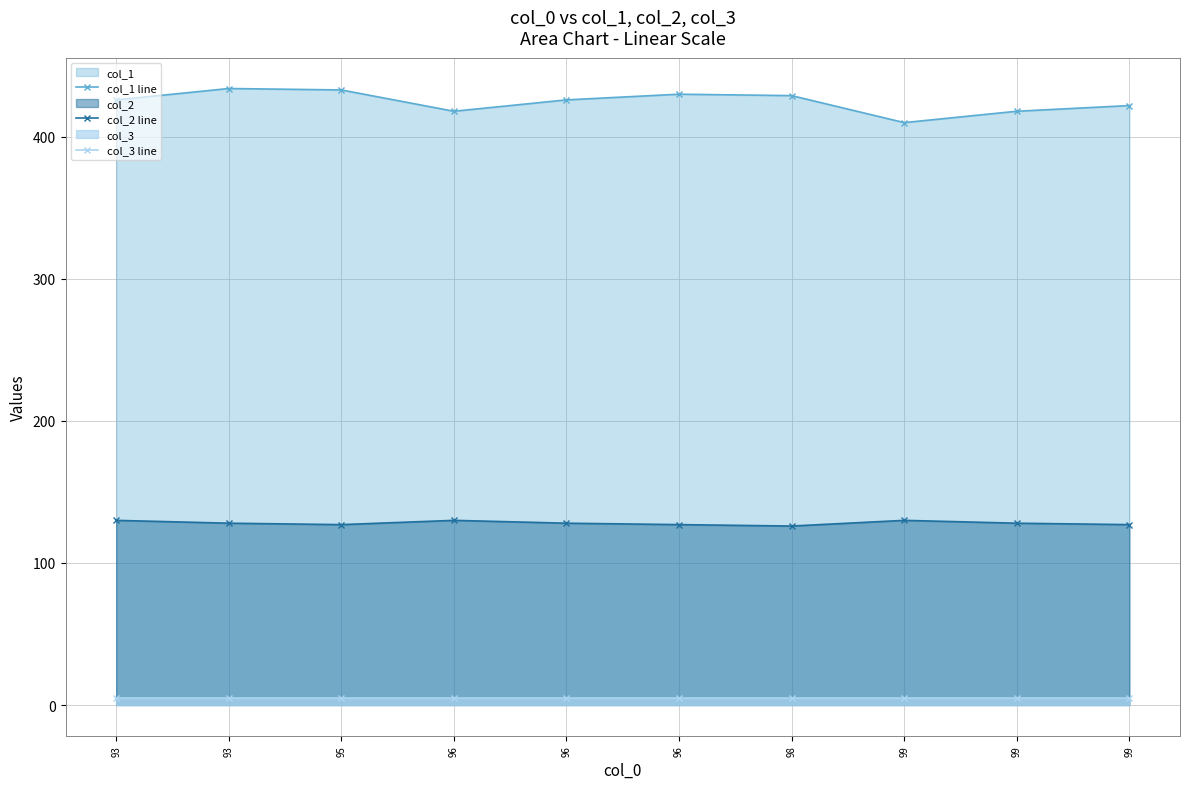

True or false: col_1 line has more than 2 interior local peaks.

False